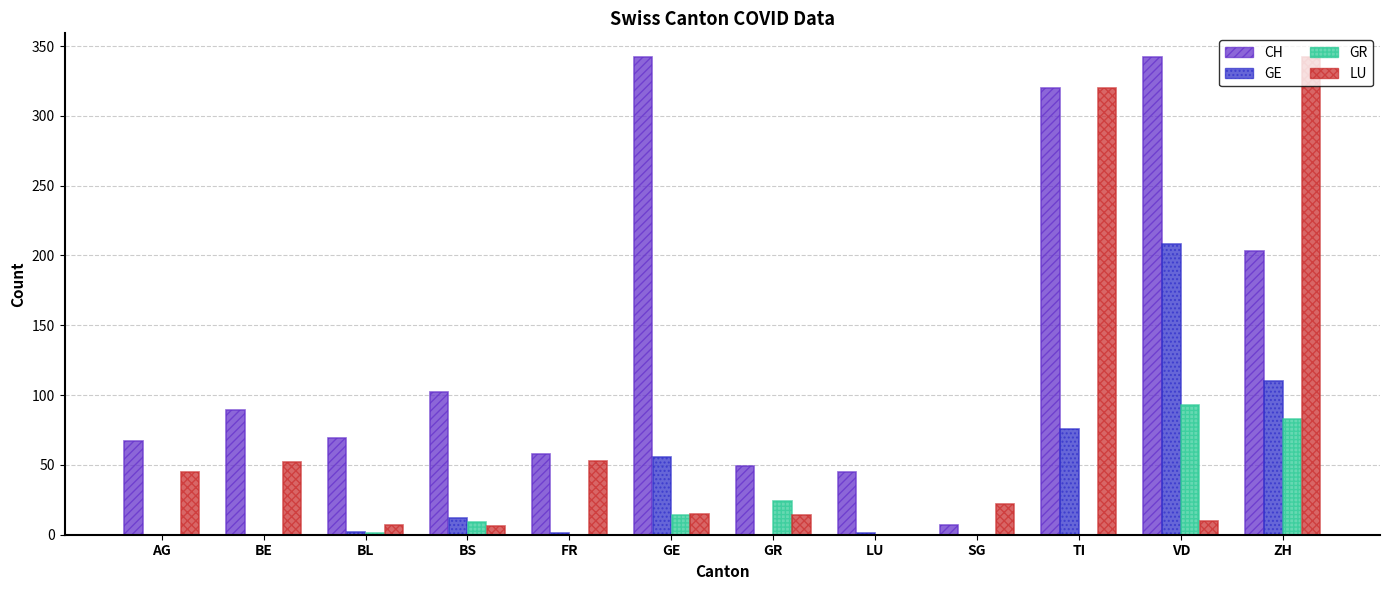

Is it true that CH equals 473 at TI?

False